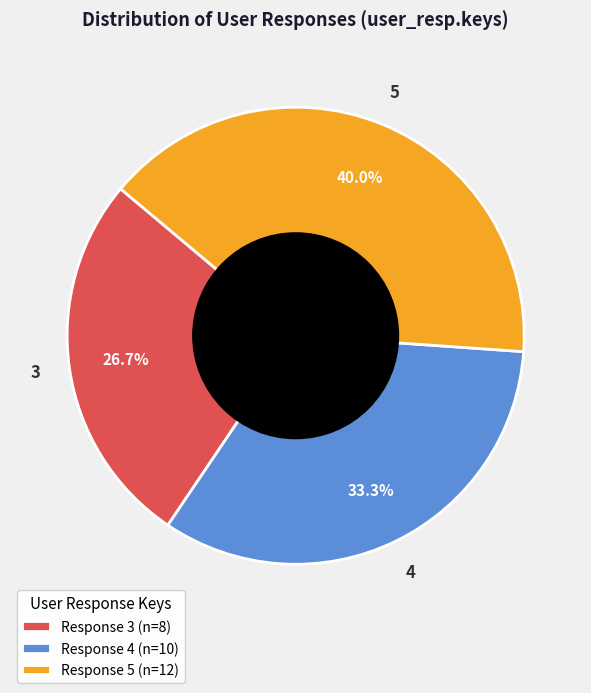

Which has a higher value, Response 3 (n=8) or Response 5 (n=12)?

Response 5 (n=12)